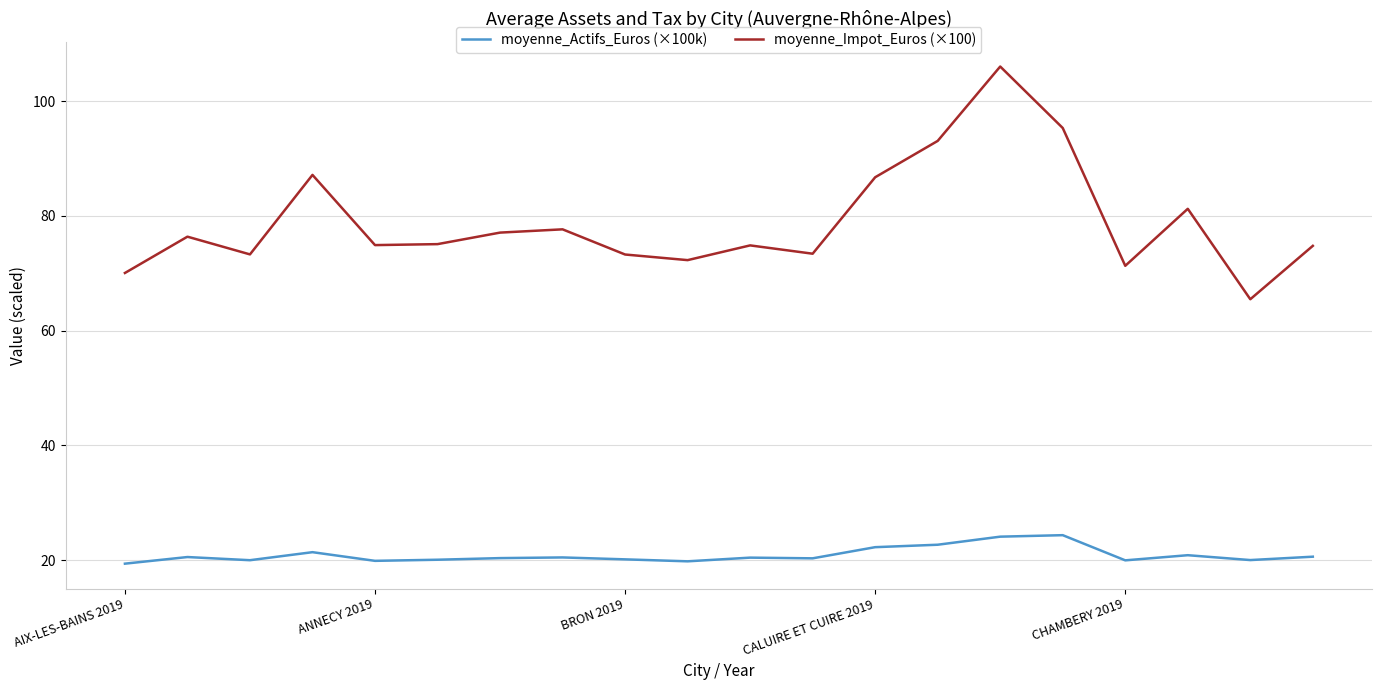

Rank the series by their maximum value, from lowest to highest.

moyenne_Actifs_Euros (×100k), moyenne_Impot_Euros (×100)